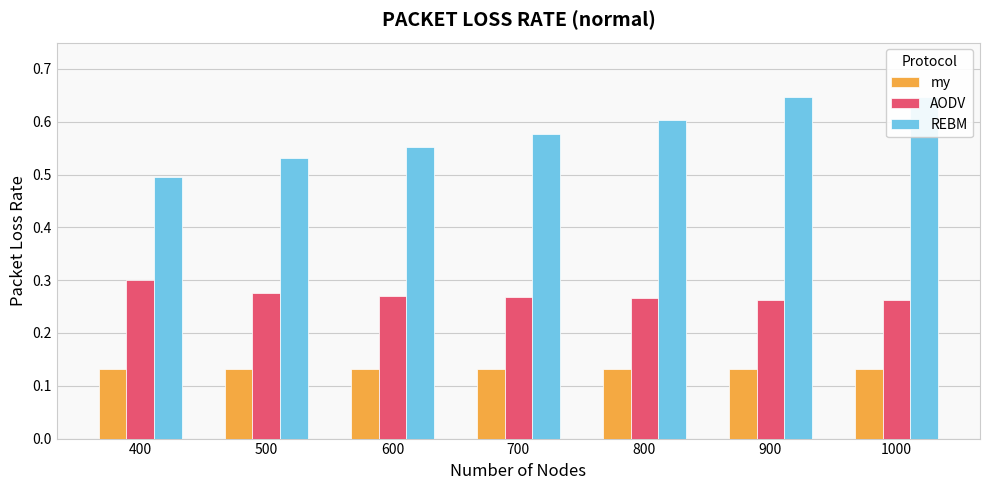

Reading left to right, transcribe all the data shown in this chart.

my: 0.1	0.1	0.1	0.1	0.1	0.1	0.1
AODV: 0.3	0.3	0.3	0.3	0.3	0.3	0.3
REBM: 0.5	0.5	0.6	0.6	0.6	0.6	0.6